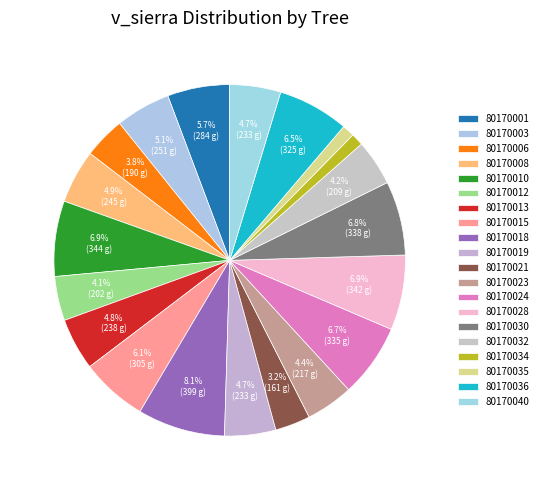

Which slice is the largest?

80170018